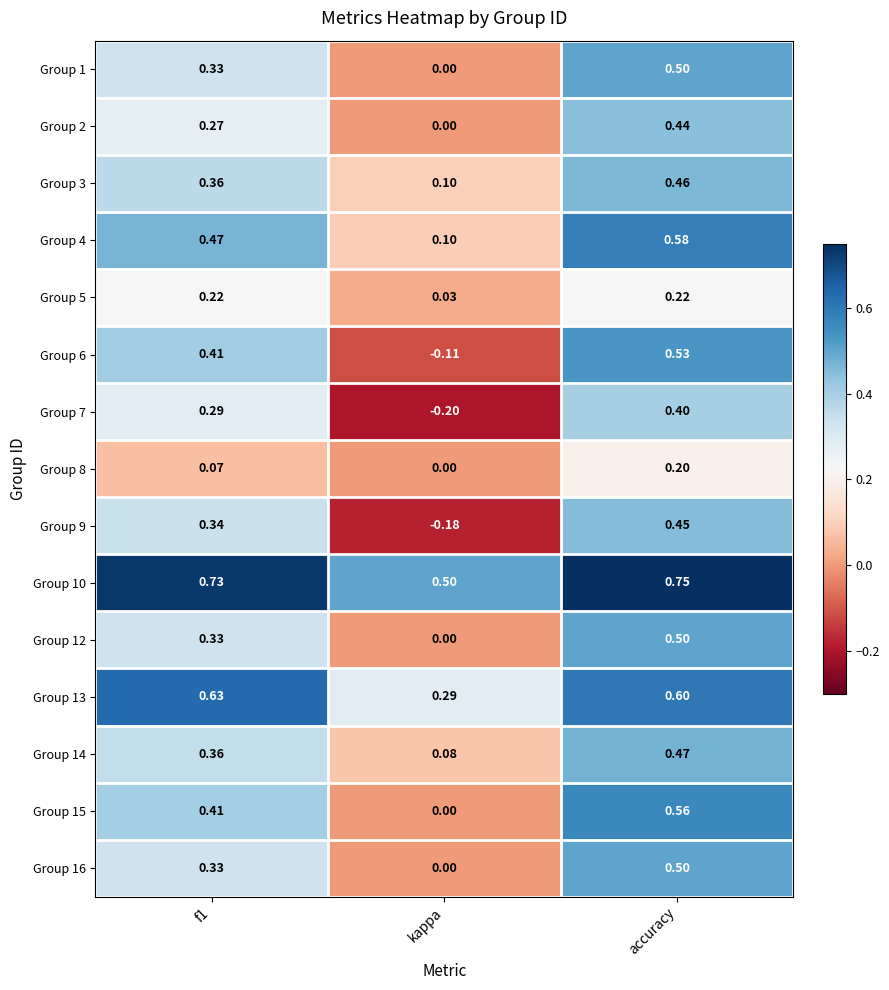

Which series has the largest total across all categories?

Group 10